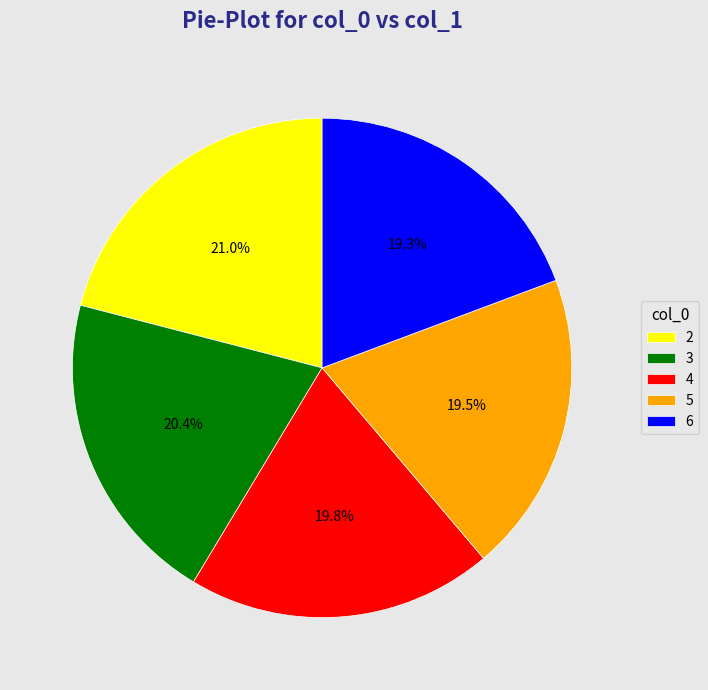

How many segments does this pie chart have?

5